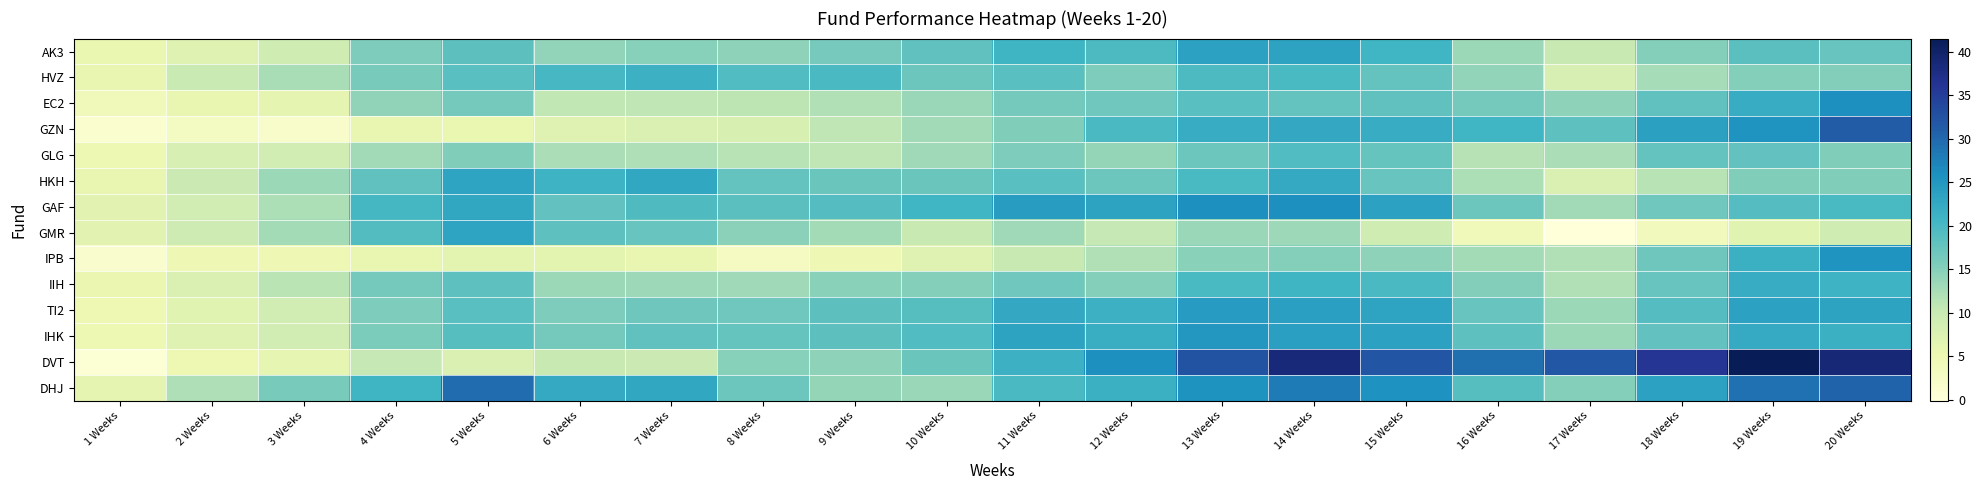

Reading left to right, list all the values displayed in this chart.

AK3: 1 Weeks=5.5	2 Weeks=7.0	3 Weeks=9.2	4 Weeks=15.6	5 Weeks=18.3	6 Weeks=14.2	7 Weeks=14.9	8 Weeks=14.5	9 Weeks=16.2	10 Weeks=18.1	11 Weeks=21.0	12 Weeks=19.7	13 Weeks=23.6	14 Weeks=23.5	15 Weeks=20.8	16 Weeks=13.4	17 Weeks=10.1	18 Weeks=15.1	19 Weeks=18.6	20 Weeks=17.4
HVZ: 1 Weeks=5.9	2 Weeks=9.9	3 Weeks=12.6	4 Weeks=16.1	5 Weeks=18.7	6 Weeks=20.1	7 Weeks=21.3	8 Weeks=19.4	9 Weeks=19.9	10 Weeks=17.0	11 Weeks=18.7	12 Weeks=15.6	13 Weeks=19.7	14 Weeks=20.1	15 Weeks=17.6	16 Weeks=14.2	17 Weeks=8.2	18 Weeks=12.6	19 Weeks=15.1	20 Weeks=15.2
EC2: 1 Weeks=4.1	2 Weeks=5.9	3 Weeks=6.2	4 Weeks=14.4	5 Weeks=16.3	6 Weeks=10.7	7 Weeks=10.9	8 Weeks=11.1	9 Weeks=11.9	10 Weeks=13.6	11 Weeks=16.4	12 Weeks=16.7	13 Weeks=18.7	14 Weeks=17.7	15 Weeks=18.1	16 Weeks=16.5	17 Weeks=14.4	18 Weeks=18.1	19 Weeks=22.1	20 Weeks=26.0
GZN: 1 Weeks=1.3	2 Weeks=2.9	3 Weeks=1.8	4 Weeks=5.7	5 Weeks=5.6	6 Weeks=7.0	7 Weeks=7.7	8 Weeks=7.9	9 Weeks=10.8	10 Weeks=13.0	11 Weeks=15.4	12 Weeks=19.8	13 Weeks=22.1	14 Weeks=22.6	15 Weeks=22.1	16 Weeks=20.8	17 Weeks=18.2	18 Weeks=23.7	19 Weeks=25.3	20 Weeks=31.4
GLG: 1 Weeks=5.1	2 Weeks=8.2	3 Weeks=8.9	4 Weeks=13.0	5 Weeks=15.5	6 Weeks=12.4	7 Weeks=12.0	8 Weeks=11.4	9 Weeks=10.9	10 Weeks=13.1	11 Weeks=15.6	12 Weeks=13.9	13 Weeks=17.0	14 Weeks=19.3	15 Weeks=17.6	16 Weeks=11.6	17 Weeks=12.3	18 Weeks=17.6	19 Weeks=17.9	20 Weeks=15.5
HKH: 1 Weeks=5.8	2 Weeks=9.7	3 Weeks=13.5	4 Weeks=18.0	5 Weeks=23.3	6 Weeks=21.1	7 Weeks=22.8	8 Weeks=17.7	9 Weeks=17.2	10 Weeks=17.2	11 Weeks=18.7	12 Weeks=17.0	13 Weeks=20.0	14 Weeks=22.4	15 Weeks=17.4	16 Weeks=12.2	17 Weeks=7.7	18 Weeks=11.4	19 Weeks=15.5	20 Weeks=15.4
GAF: 1 Weeks=6.7	2 Weeks=8.8	3 Weeks=12.2	4 Weeks=20.4	5 Weeks=22.8	6 Weeks=17.9	7 Weeks=19.5	8 Weeks=18.5	9 Weeks=19.0	10 Weeks=20.9	11 Weeks=24.2	12 Weeks=23.5	13 Weeks=26.0	14 Weeks=26.0	15 Weeks=23.6	16 Weeks=17.1	17 Weeks=13.0	18 Weeks=16.8	19 Weeks=19.0	20 Weeks=20.0
GMR: 1 Weeks=6.7	2 Weeks=9.4	3 Weeks=12.9	4 Weeks=19.1	5 Weeks=23.2	6 Weeks=18.2	7 Weeks=17.4	8 Weeks=14.7	9 Weeks=12.7	10 Weeks=10.1	11 Weeks=13.2	12 Weeks=10.3	13 Weeks=13.6	14 Weeks=13.3	15 Weeks=9.3	16 Weeks=4.0	17 Weeks=-0.1	18 Weeks=3.7	19 Weeks=6.8	20 Weeks=9.2
IPB: 1 Weeks=1.5	2 Weeks=4.8	3 Weeks=4.8	4 Weeks=5.6	5 Weeks=6.5	6 Weeks=6.5	7 Weeks=5.6	8 Weeks=3.1	9 Weeks=4.8	10 Weeks=7.0	11 Weeks=10.0	12 Weeks=11.9	13 Weeks=14.8	14 Weeks=15.1	15 Weeks=14.5	16 Weeks=12.8	17 Weeks=11.9	18 Weeks=16.8	19 Weeks=21.5	20 Weeks=25.3
IIH: 1 Weeks=5.3	2 Weeks=7.6	3 Weeks=11.2	4 Weeks=16.4	5 Weeks=18.2	6 Weeks=13.5	7 Weeks=13.4	8 Weeks=13.2	9 Weeks=14.7	10 Weeks=15.1	11 Weeks=16.7	12 Weeks=15.1	13 Weeks=20.0	14 Weeks=20.9	15 Weeks=19.9	16 Weeks=15.2	17 Weeks=11.8	18 Weeks=17.4	19 Weeks=22.1	20 Weeks=21.1
TI2: 1 Weeks=4.8	2 Weeks=6.8	3 Weeks=8.8	4 Weeks=15.6	5 Weeks=18.6	6 Weeks=15.6	7 Weeks=16.9	8 Weeks=16.7	9 Weeks=18.4	10 Weeks=18.8	11 Weeks=22.7	12 Weeks=21.3	13 Weeks=24.3	14 Weeks=23.9	15 Weeks=23.2	16 Weeks=17.4	17 Weeks=13.5	18 Weeks=19.0	19 Weeks=23.6	20 Weeks=23.4
IHK: 1 Weeks=5.1	2 Weeks=7.0	3 Weeks=9.0	4 Weeks=15.7	5 Weeks=18.9	6 Weeks=16.3	7 Weeks=18.0	8 Weeks=17.6	9 Weeks=18.4	10 Weeks=19.4	11 Weeks=23.5	12 Weeks=21.8	13 Weeks=24.9	14 Weeks=23.9	15 Weeks=23.6	16 Weeks=18.2	17 Weeks=13.5	18 Weeks=17.8	19 Weeks=22.3	20 Weeks=21.5
DVT: 1 Weeks=0.6	2 Weeks=4.9	3 Weeks=6.1	4 Weeks=10.4	5 Weeks=7.7	6 Weeks=10.1	7 Weeks=9.8	8 Weeks=14.9	9 Weeks=14.5	10 Weeks=17.2	11 Weeks=21.3	12 Weeks=26.0	13 Weeks=32.5	14 Weeks=38.6	15 Weeks=32.2	16 Weeks=29.2	17 Weeks=31.9	18 Weeks=36.1	19 Weeks=41.5	20 Weeks=38.9
DHJ: 1 Weeks=6.2	2 Weeks=11.9	3 Weeks=16.1	4 Weeks=21.0	5 Weeks=29.5	6 Weeks=22.5	7 Weeks=22.8	8 Weeks=17.1	9 Weeks=14.0	10 Weeks=13.7	11 Weeks=19.8	12 Weeks=21.4	13 Weeks=25.5	14 Weeks=28.1	15 Weeks=25.6	16 Weeks=18.8	17 Weeks=15.2	18 Weeks=23.5	19 Weeks=29.1	20 Weeks=30.5